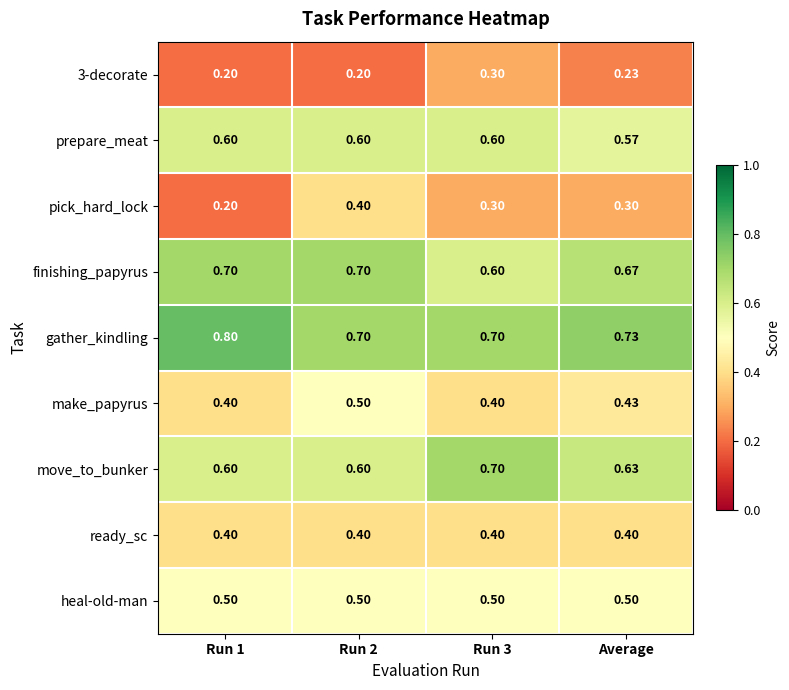

Which series changed the most between Run 1 and Run 2?

pick_hard_lock